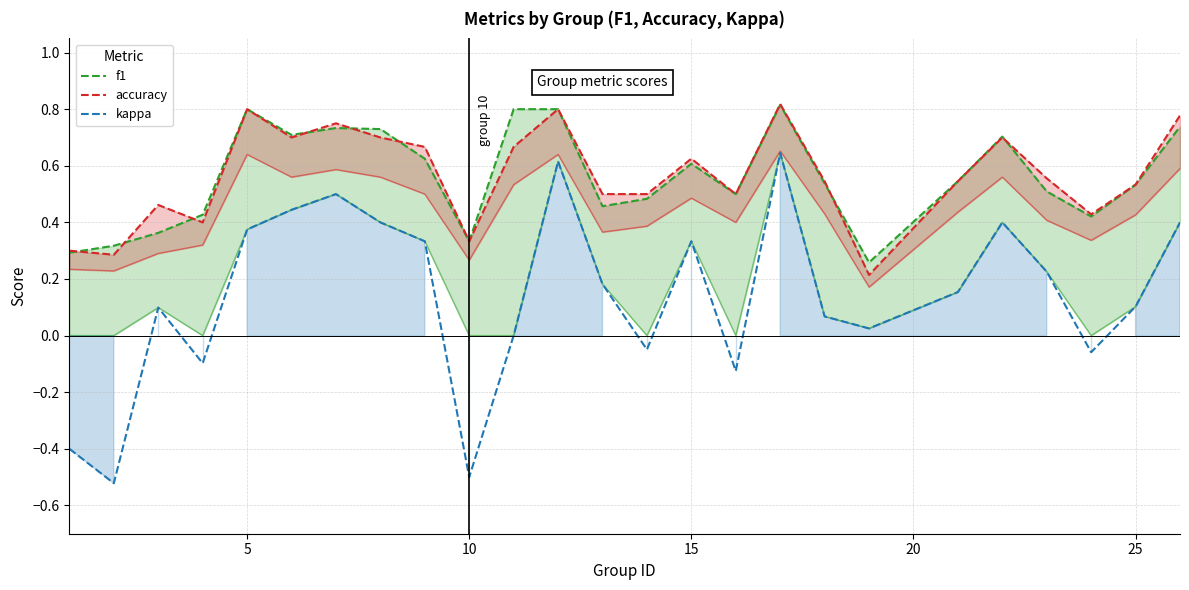

What is the average value of the f1 series?

0.6